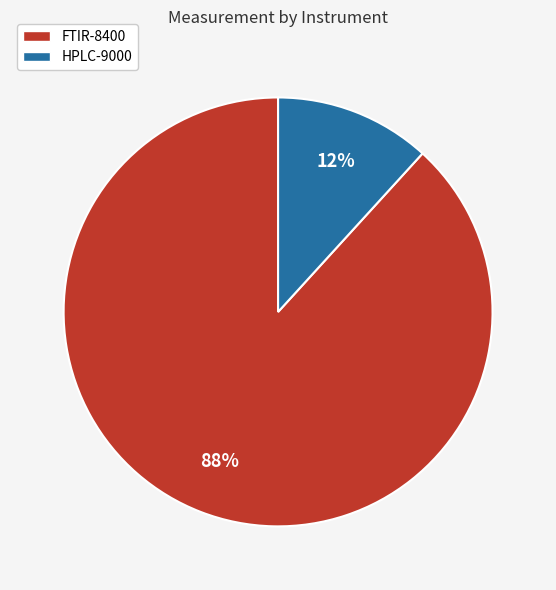

Between FTIR-8400 and HPLC-9000, which is larger?

FTIR-8400